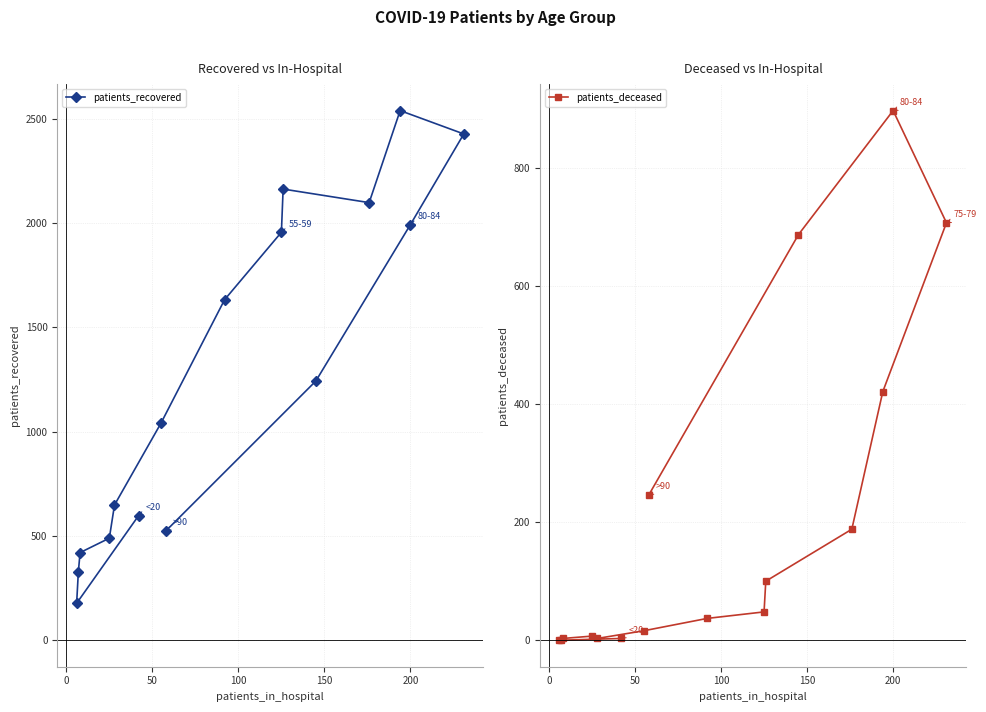

What is the highest value of the patients_recovered series?

2538